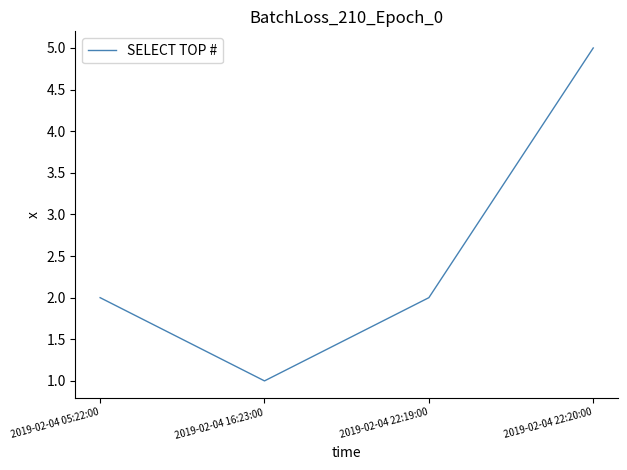

What is the difference between the maximum and minimum values?

4